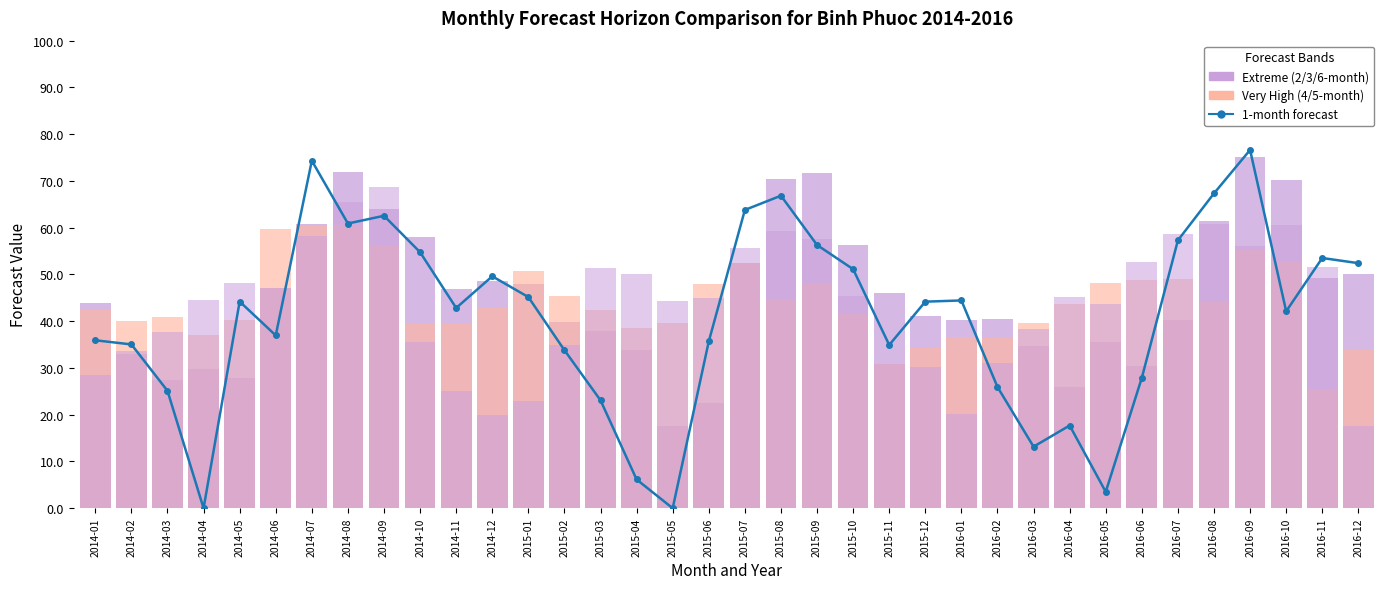

What is the total value across all series at 2016-08?

233.6